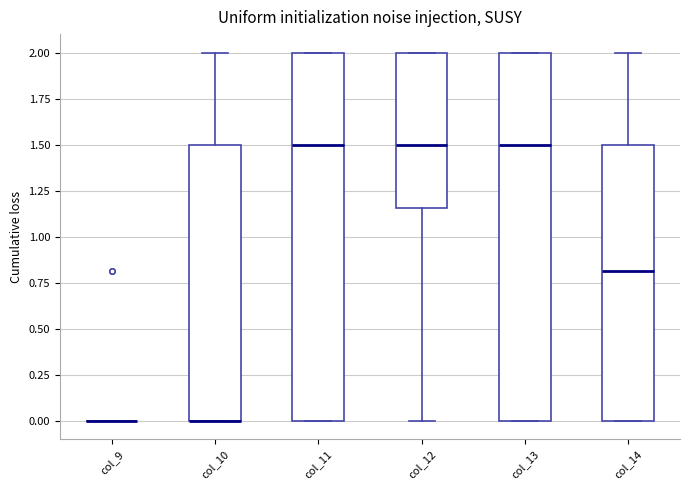

Reading left to right, read every box against the y-axis: the position of its median line, the range the box covers, and the ends of its whiskers. The values are not printed on the chart, so give them approximately, as read against the axis.

col_9: box collapsed to a line at 0.00, whiskers 0.00 to 0.00
col_10: median 0.00 (drawn on the box's lower edge), box 0.00 to 1.50, whiskers 0.00 to 2.00
col_11: median 1.50, box 0.00 to 2.00, whiskers 0.00 to 2.00
col_12: median 1.50, box 1.15 to 2.00, whiskers 0.00 to 2.00
col_13: median 1.50, box 0.00 to 2.00, whiskers 0.00 to 2.00
col_14: median 0.80, box 0.00 to 1.50, whiskers 0.00 to 2.00